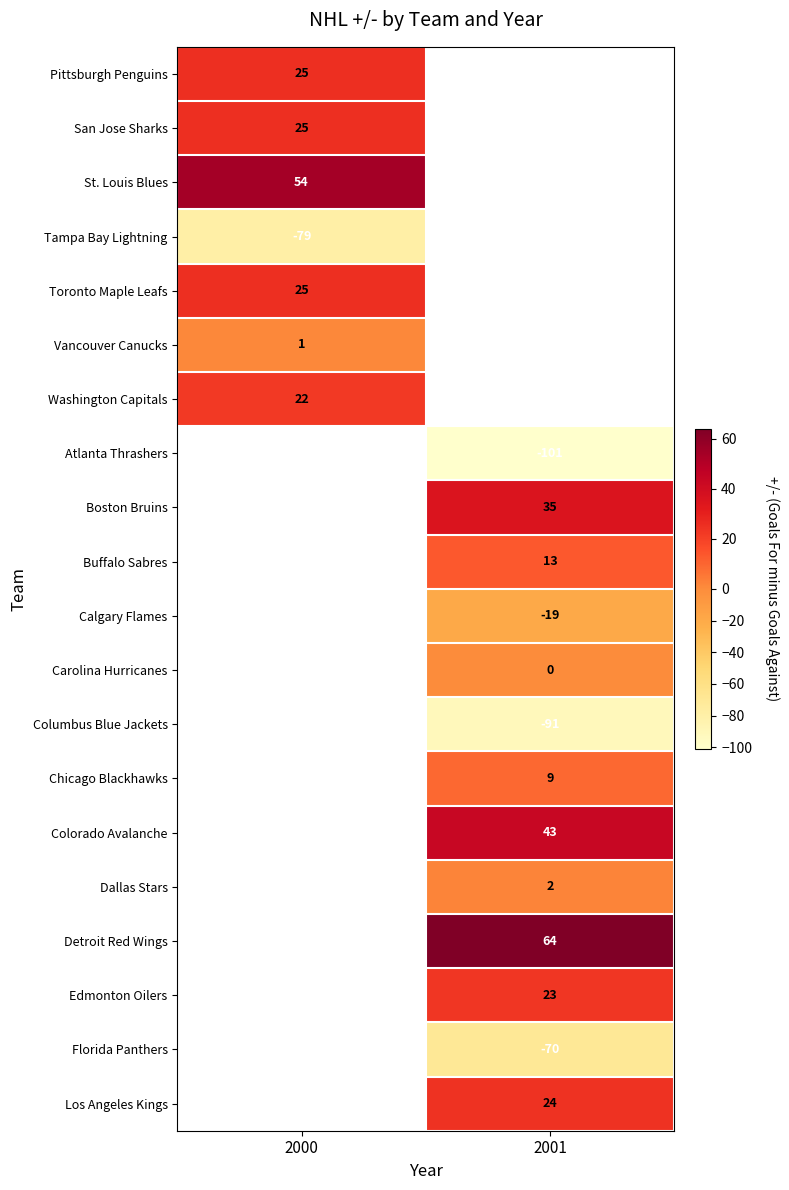

What is the maximum value shown in the chart?

64.0